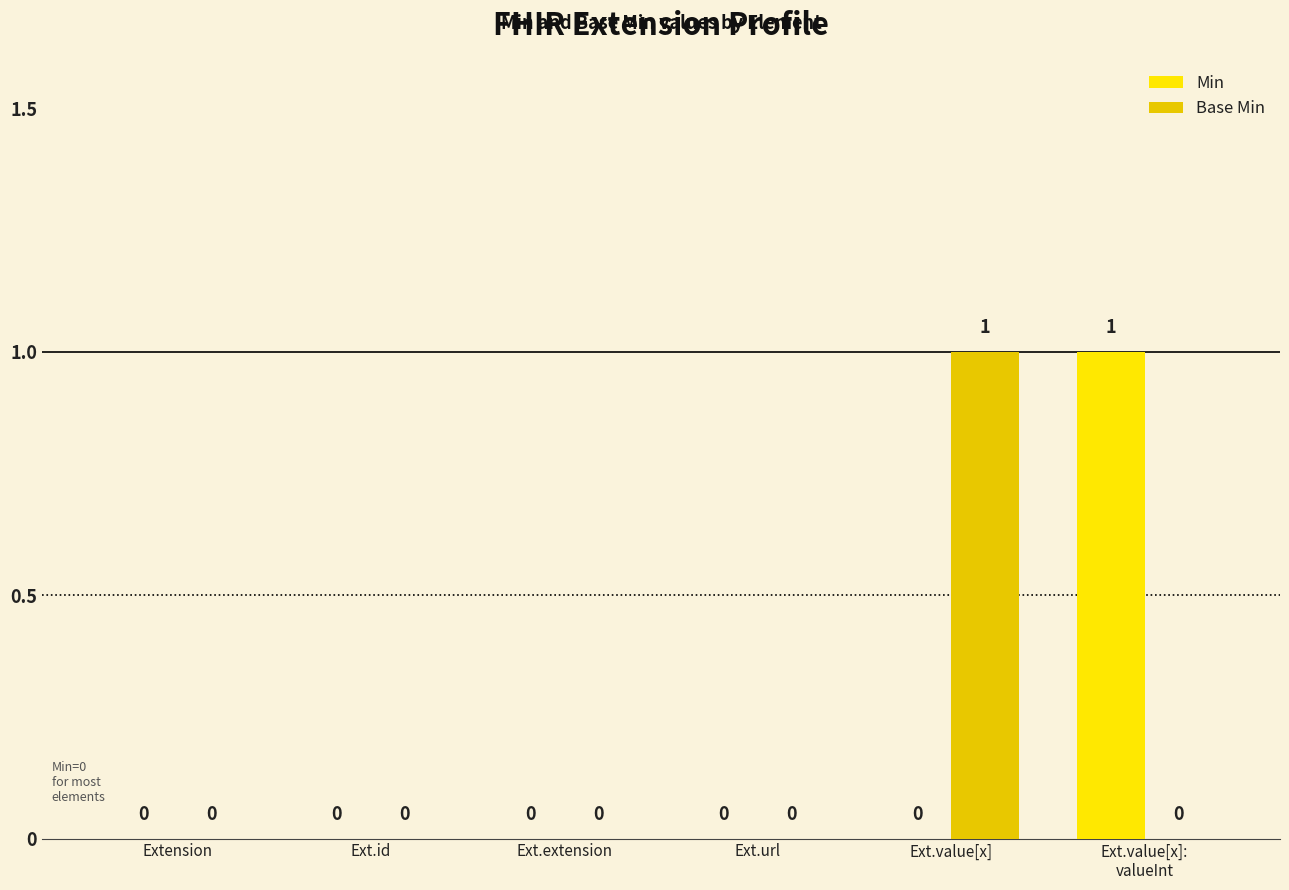

Reading left to right, what are all the values shown in this chart?

Min: 0	0	0	0	0	1
Base Min: 0	0	0	0	1	0